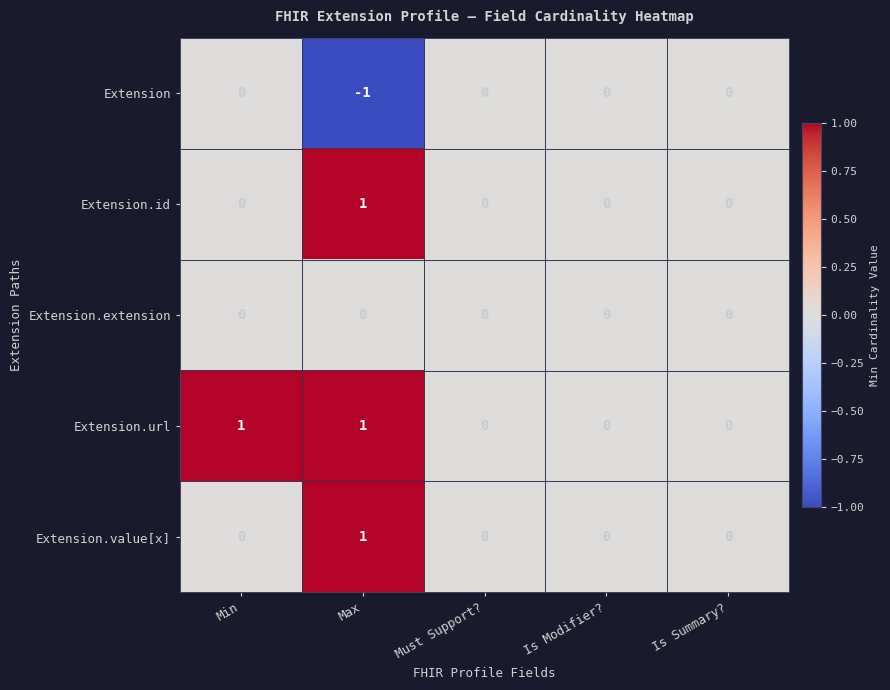

How many Extension.id values are between 0 and 1?

5